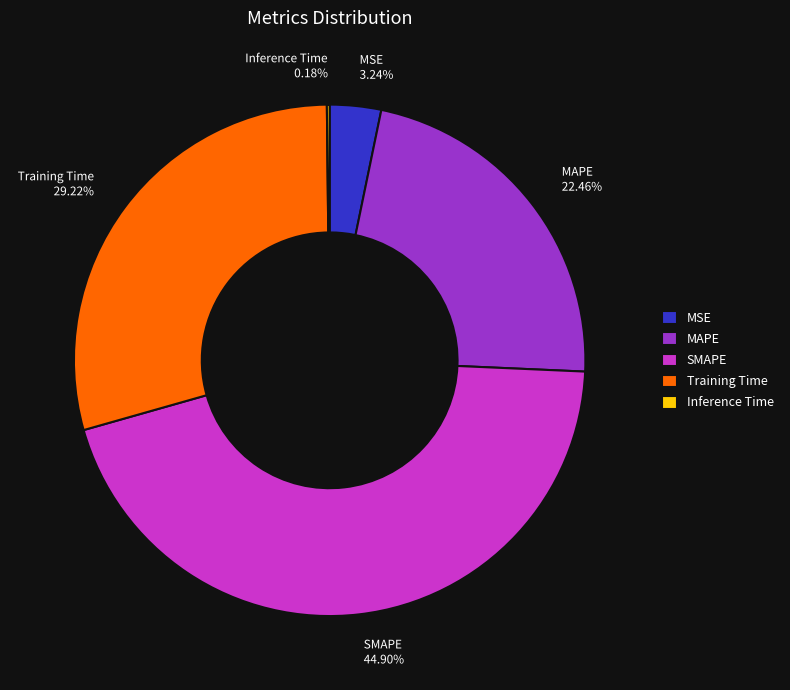

To the nearest percent, what portion does SMAPE represent?

45%